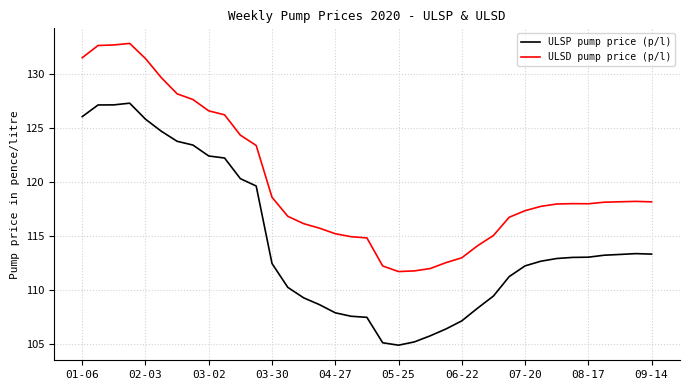

Which series has the largest total across all categories?

ULSD pump price (p/l)